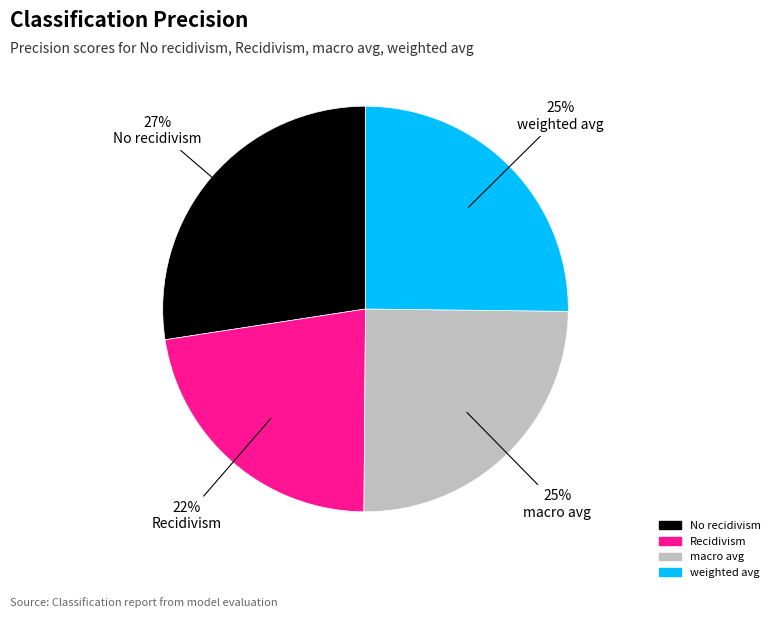

Does any single category account for the majority?

No